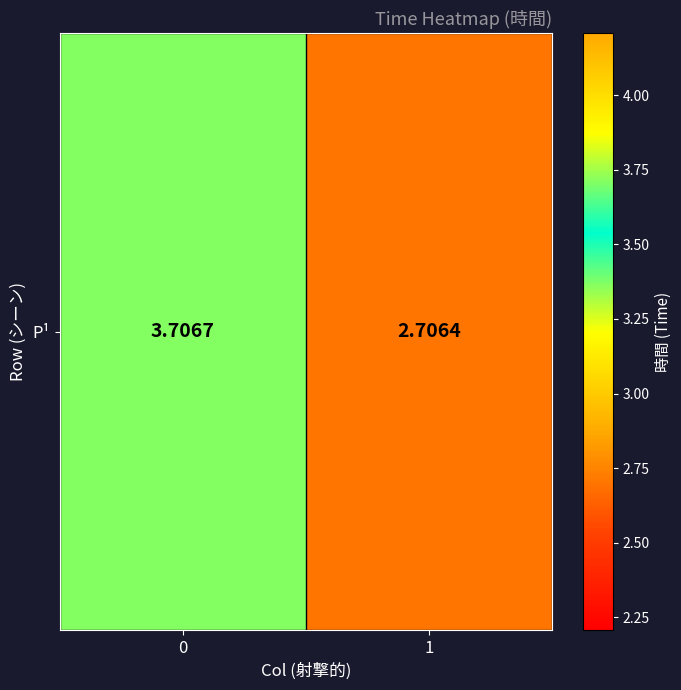

What is the approximate value at 1?

2.7